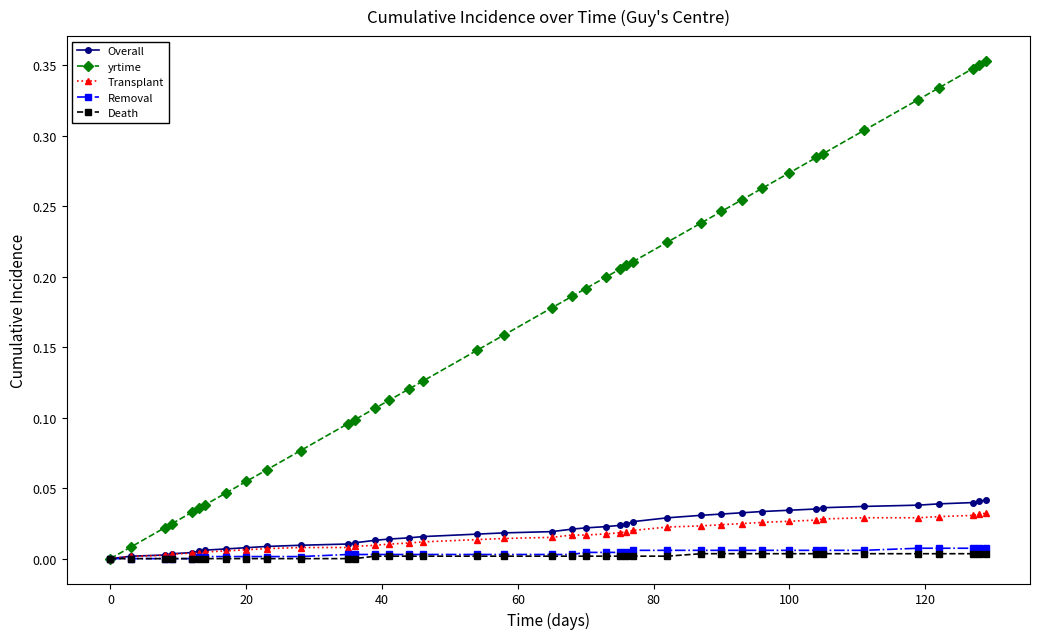

Which series has the largest total across all categories?

yrtime